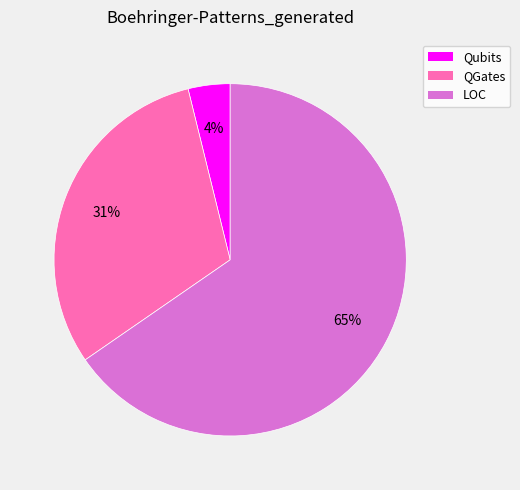

Is there a majority slice in this chart?

Yes